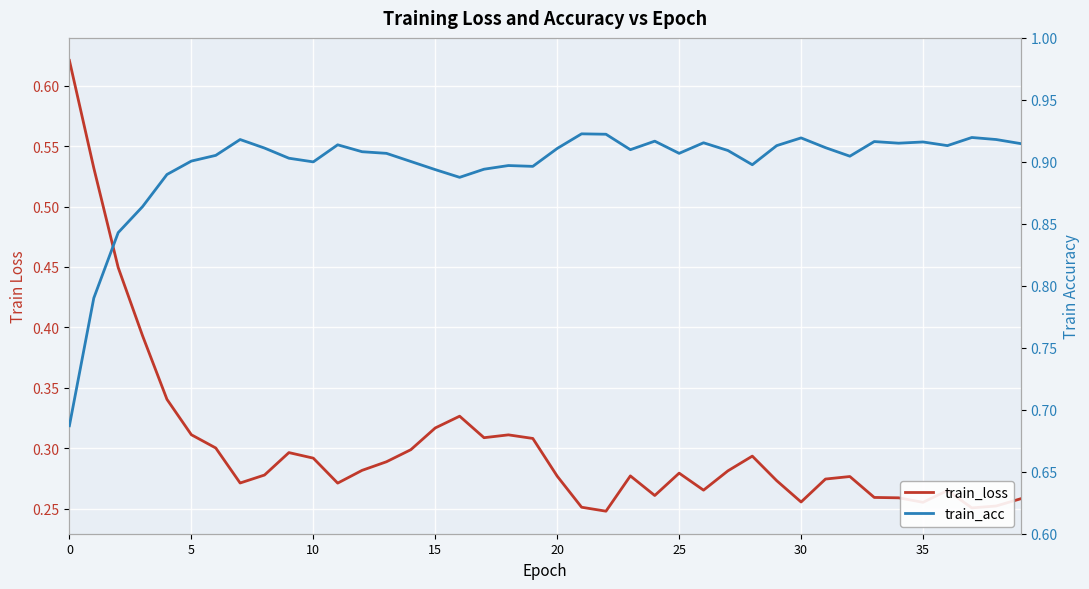

How many train_loss values are between 0 and 1?

40